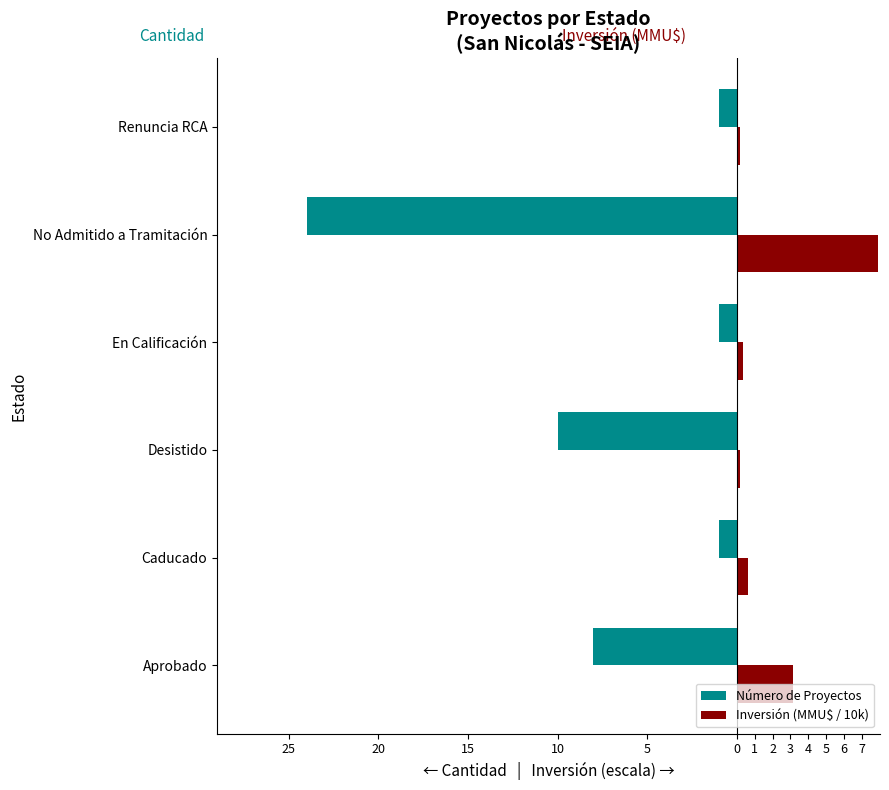

What are all the series names shown in the legend?

Número de Proyectos, Inversión (MMU$ / 10k)